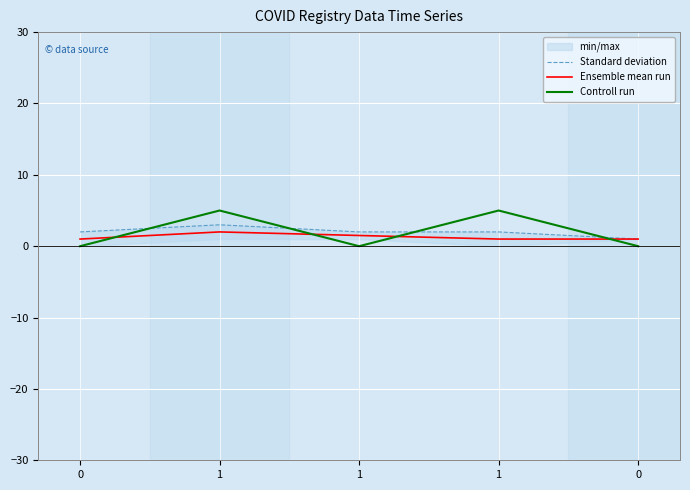

At how many categories does at least one series exceed 4?

2